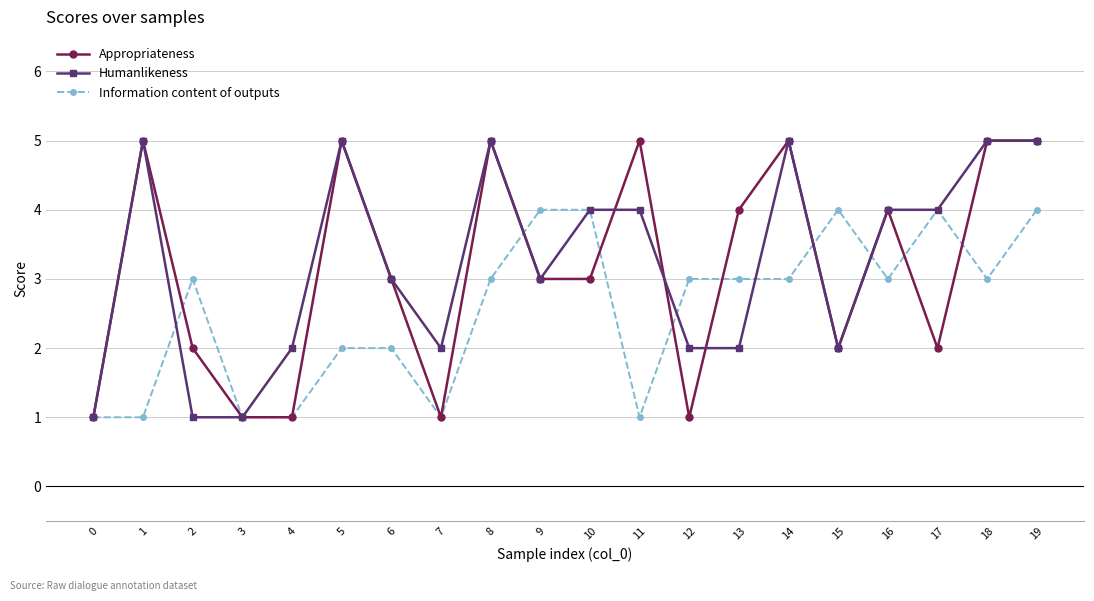

At which category does Information content of outputs reach its first local peak?

2